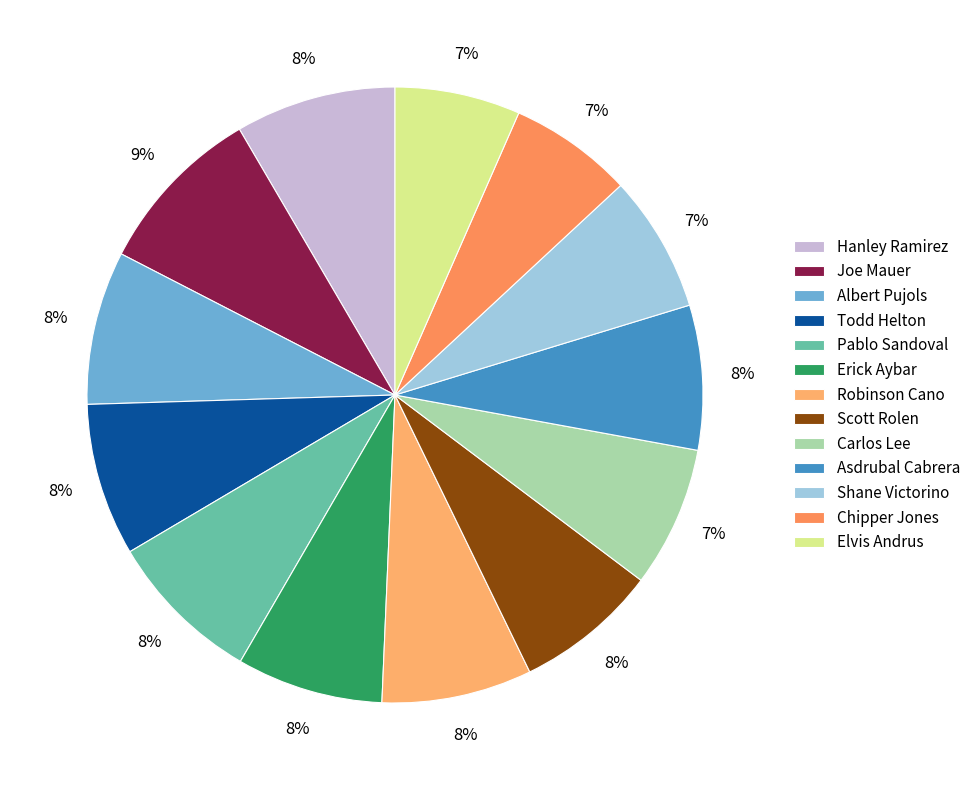

How many segments does this pie chart have?

13